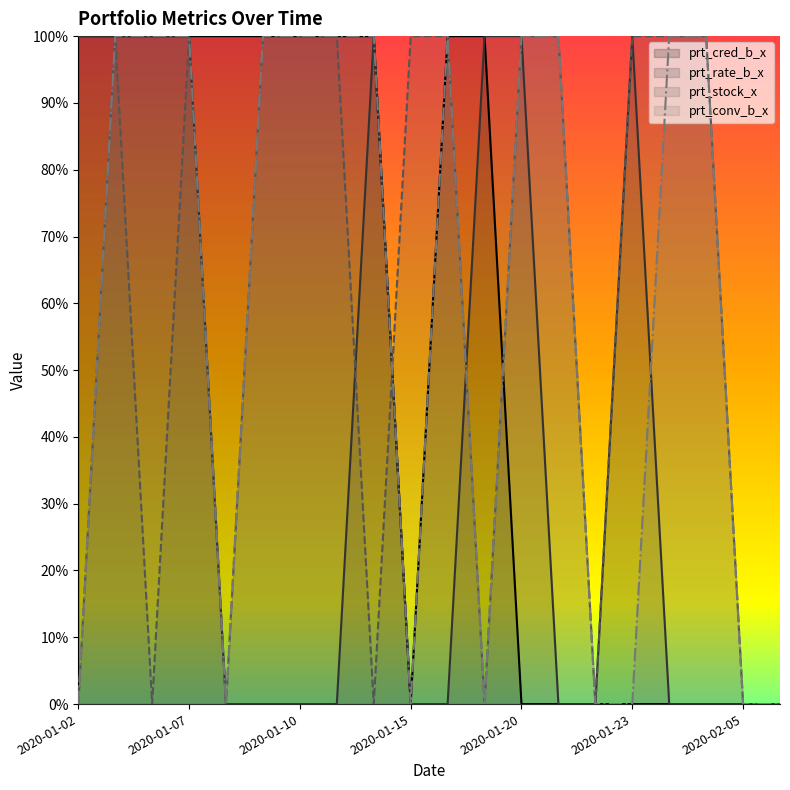

What is the sum of the prt_stock_x values at 2020-01-16 and 2020-01-14?

100